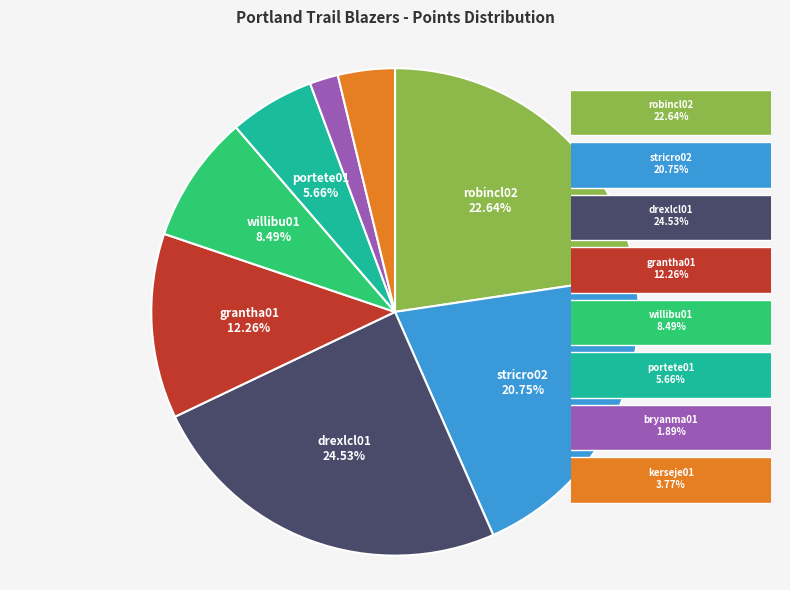

Is there any slice that represents more than half of the pie?

No